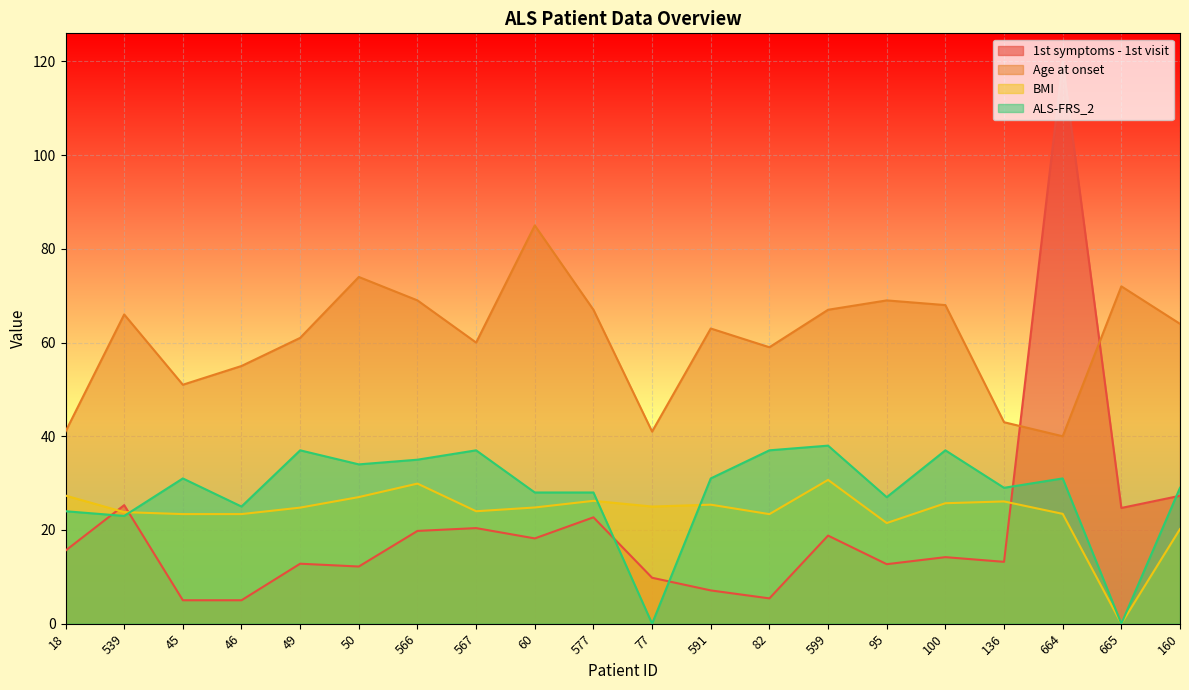

At how many categories does at least one series exceed 67?

7